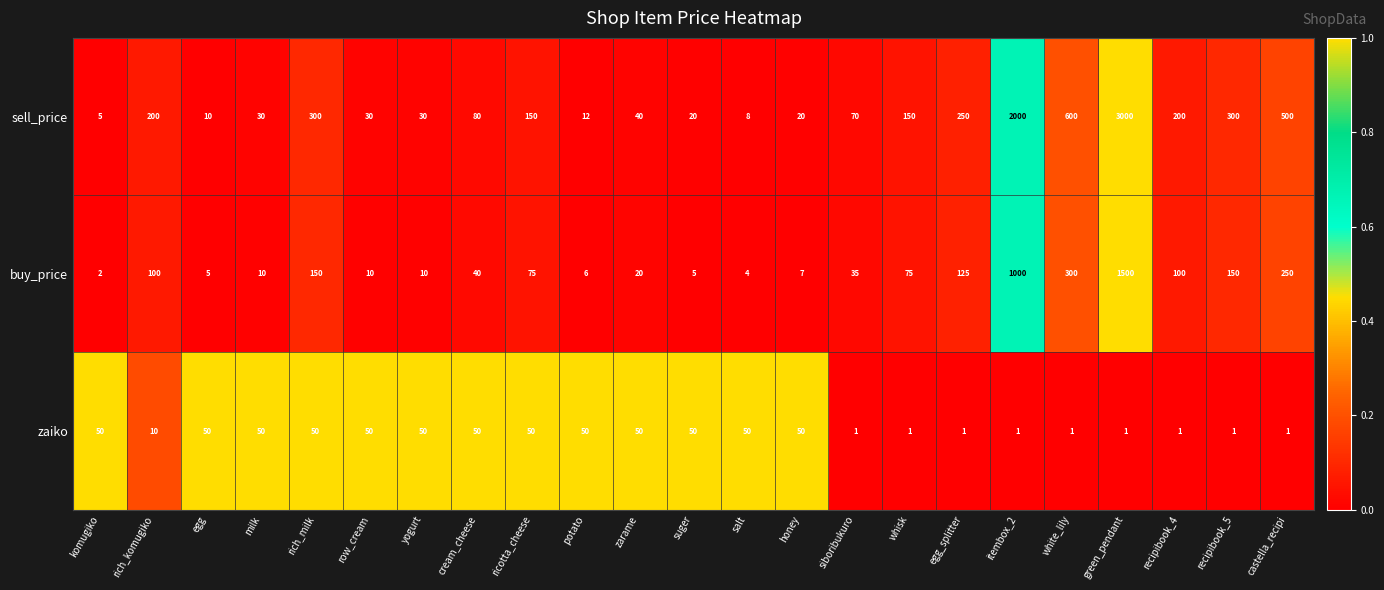

Which series has the largest total across all categories?

sell_price